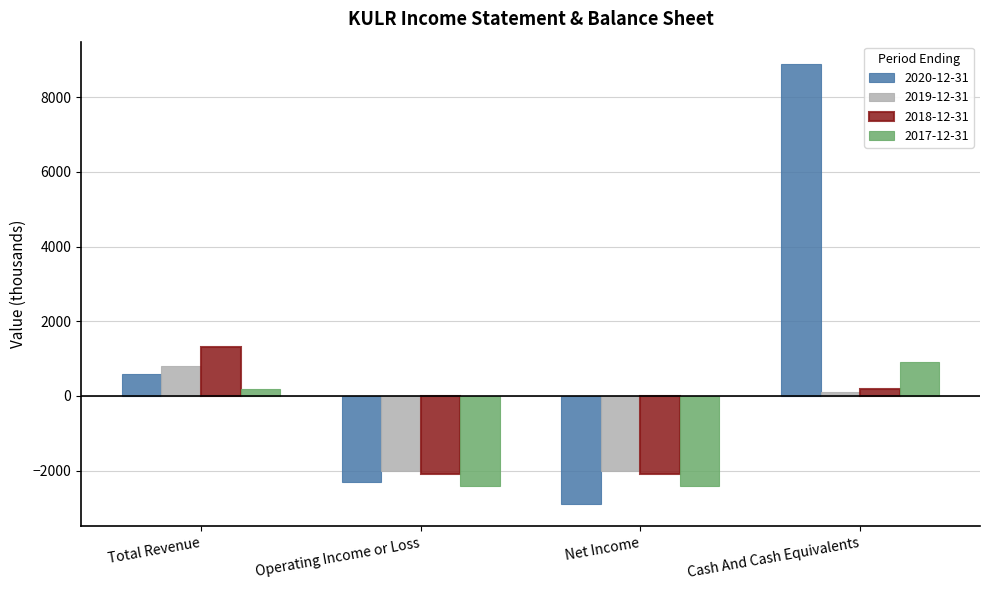

Reading left to right, list all the values displayed in this chart.

2020-12-31: Total Revenue=600	Operating Income or Loss=-2300	Net Income=-2900	Cash And Cash Equivalents=8900
2019-12-31: Total Revenue=800	Operating Income or Loss=-2000	Net Income=-2000	Cash And Cash Equivalents=100
2018-12-31: Total Revenue=1300	Operating Income or Loss=-2100	Net Income=-2100	Cash And Cash Equivalents=200
2017-12-31: Total Revenue=200	Operating Income or Loss=-2400	Net Income=-2400	Cash And Cash Equivalents=900